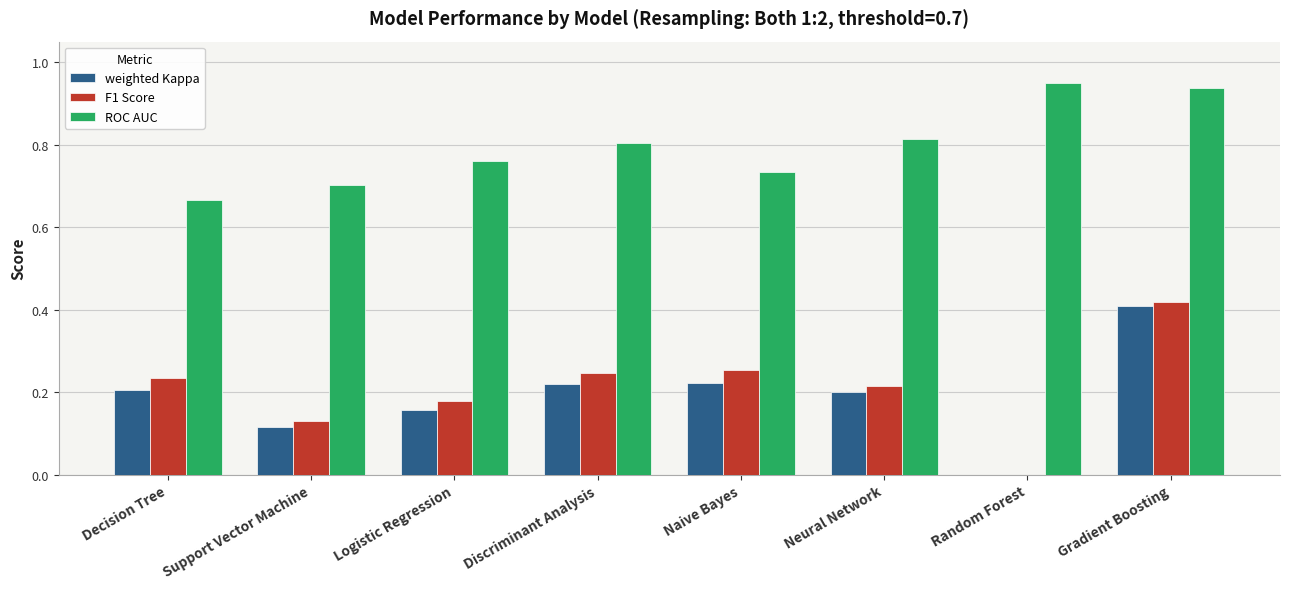

The F1 Score series shows 0.2 at Discriminant Analysis. True or false?

True